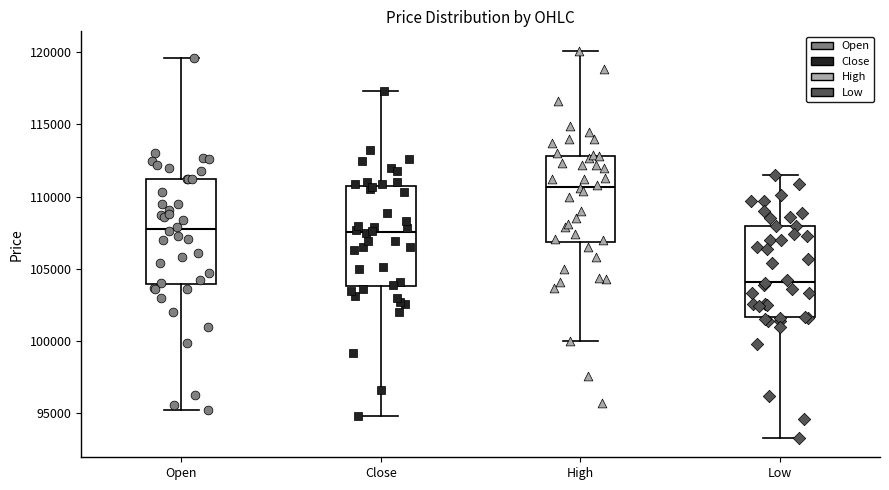

Reading left to right, read every box against the y-axis: the position of its median line, the range the box covers, and the ends of its whiskers. The values are not printed on the chart, so give them approximately, as read against the axis.

Open: median 108000, box 104000 to 111000, whiskers 95000 to 119500
Close: median 107500, box 104000 to 111000, whiskers 95000 to 117500
High: median 110500, box 107000 to 113000, whiskers 100000 to 120000
Low: median 104000, box 101500 to 108000, whiskers 93500 to 111500